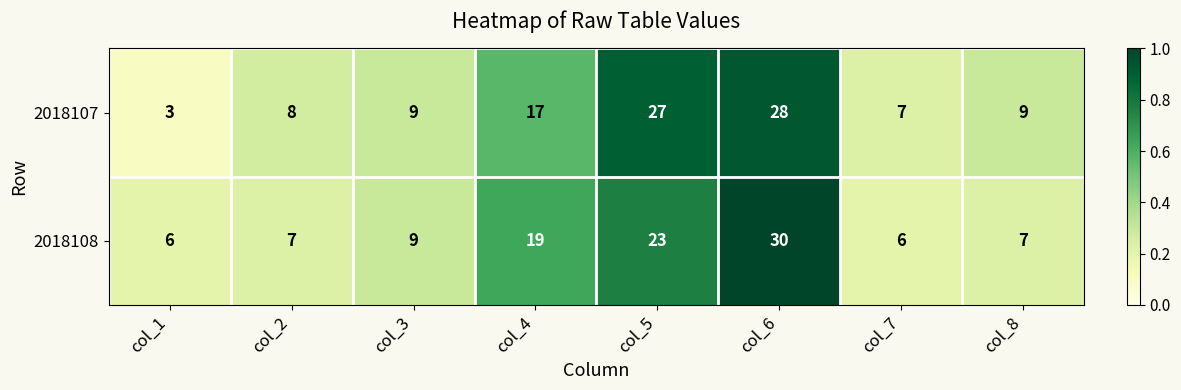

How many series are shown in this chart?

2